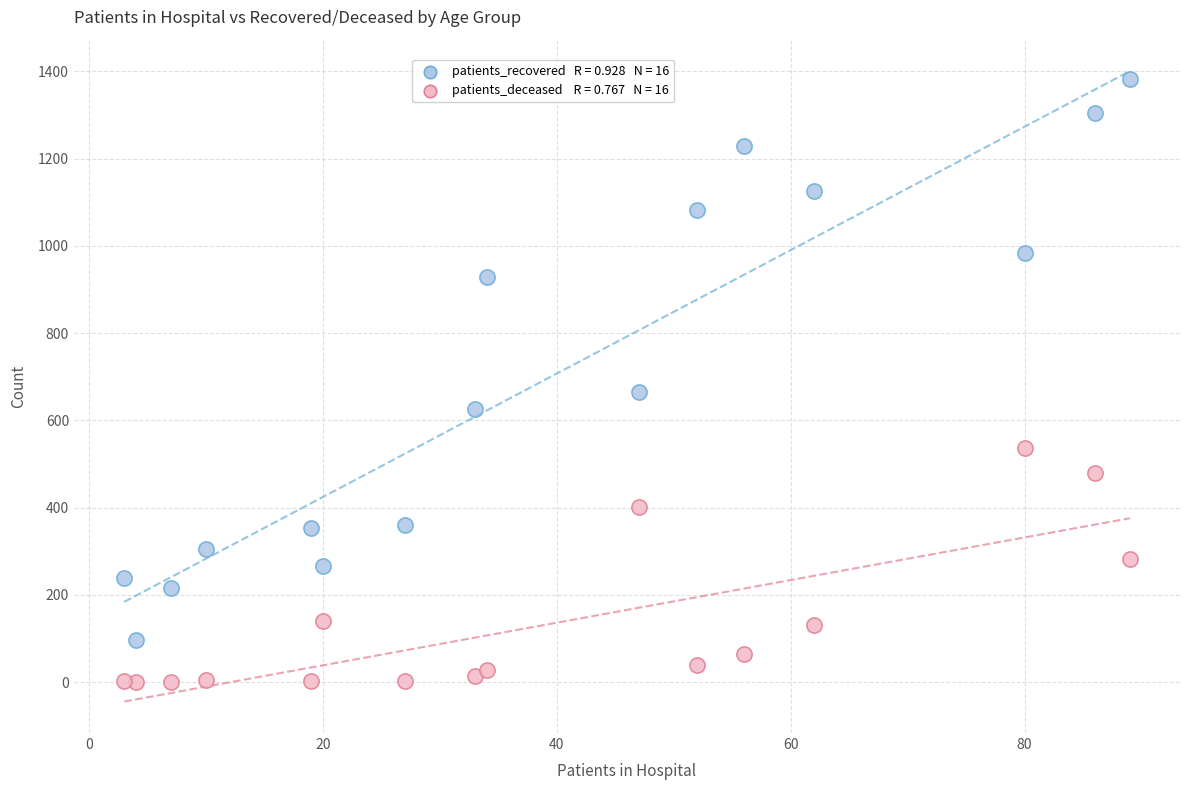

Across all series, what Y value is closest to 691?

664